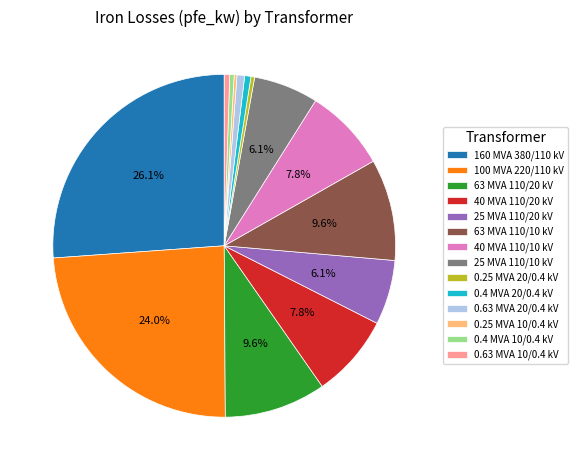

Approximately how many times larger is the value at 25 MVA 110/20 kV compared to 40 MVA 110/10 kV?

0.8